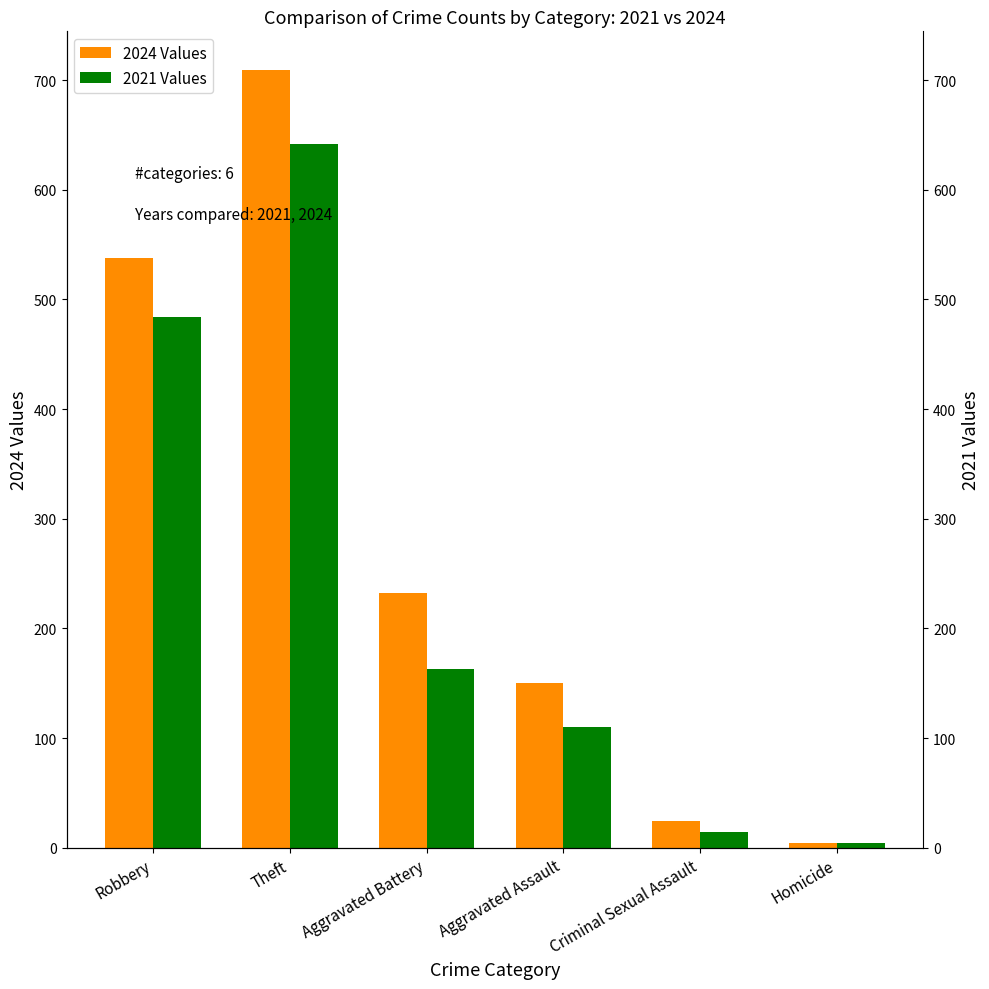

Are the bars grouped side by side (vs. stacked)?

Yes